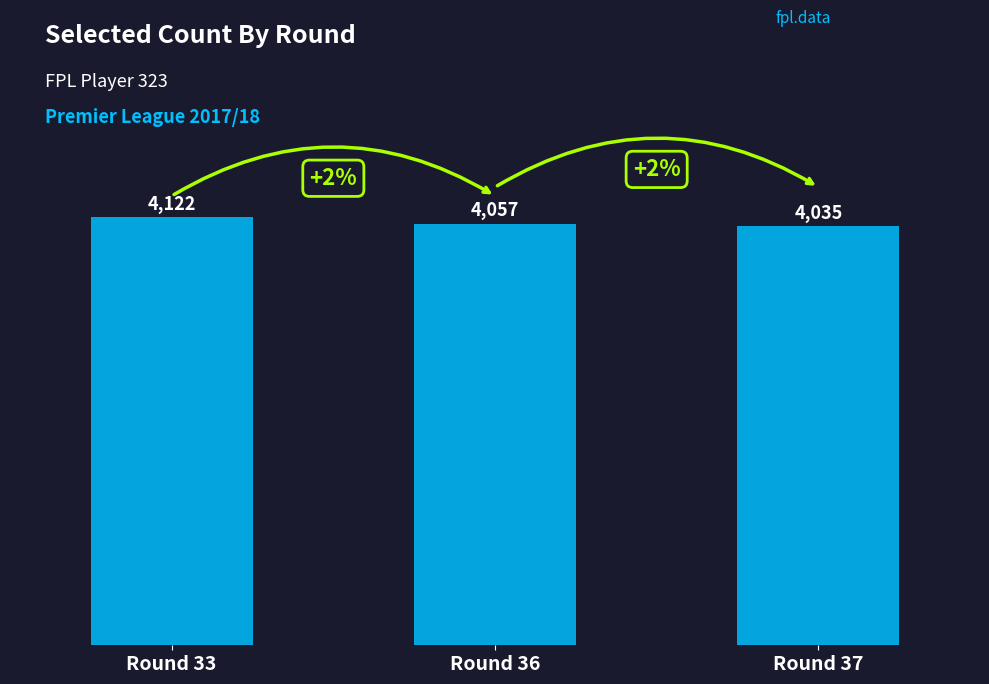

What is the difference between the values at Round 33 and Round 36?

65